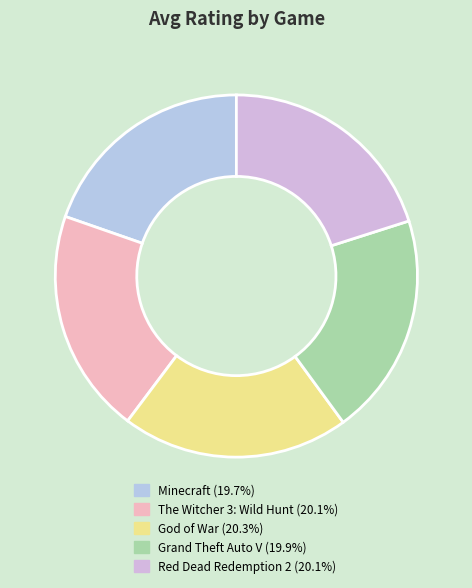

To the nearest percent, what percentage of the pie is Grand Theft Auto V?

20%